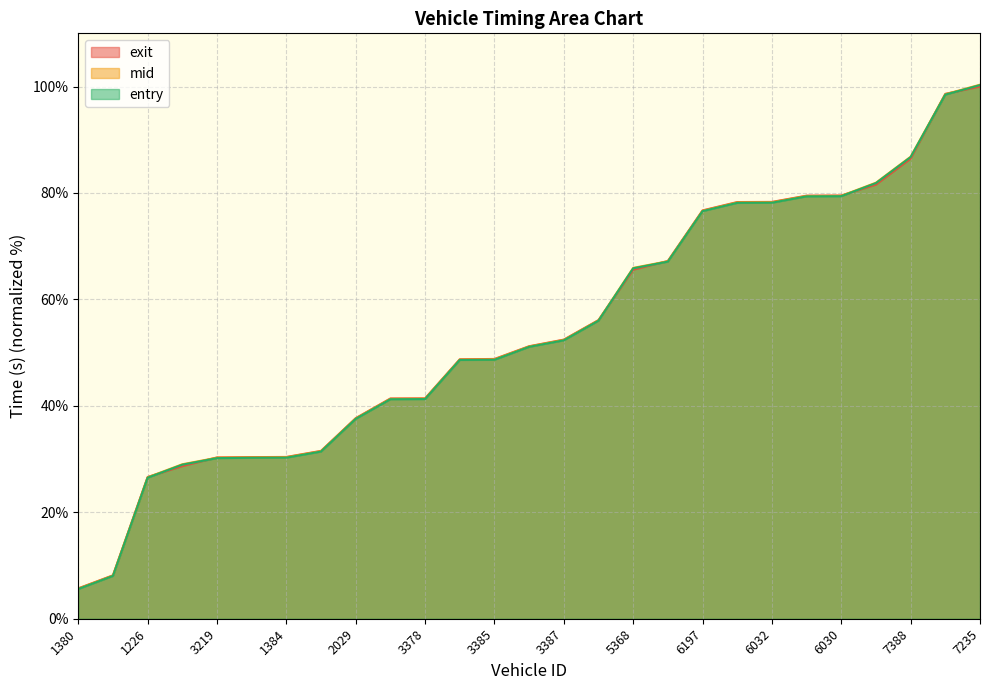

What is the label of the 3rd point from the left?

1226